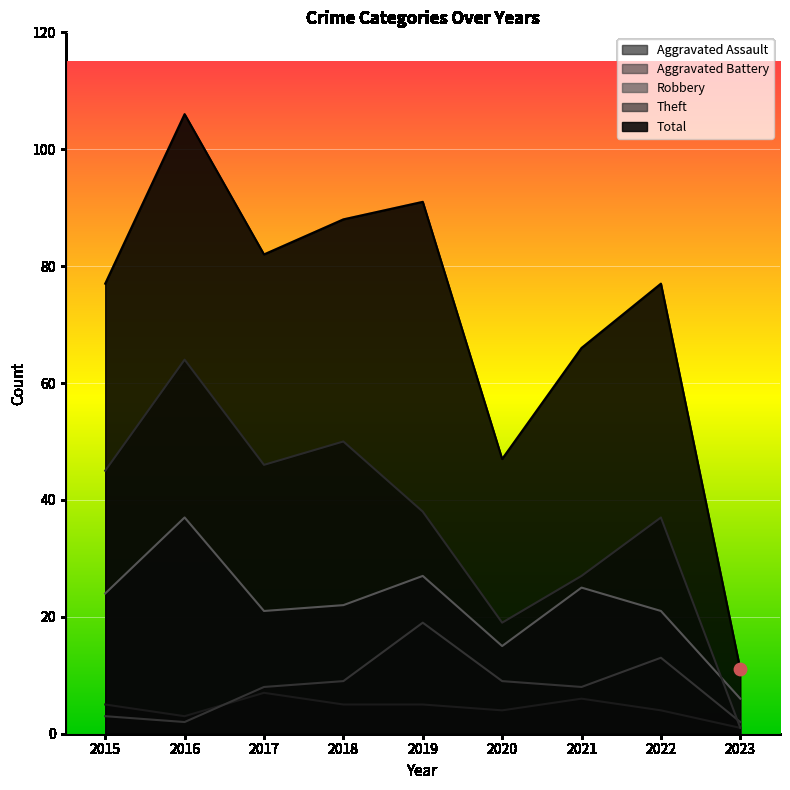

What are all the series names shown in the legend?

Aggravated Assault, Aggravated Battery, Robbery, Theft, Total